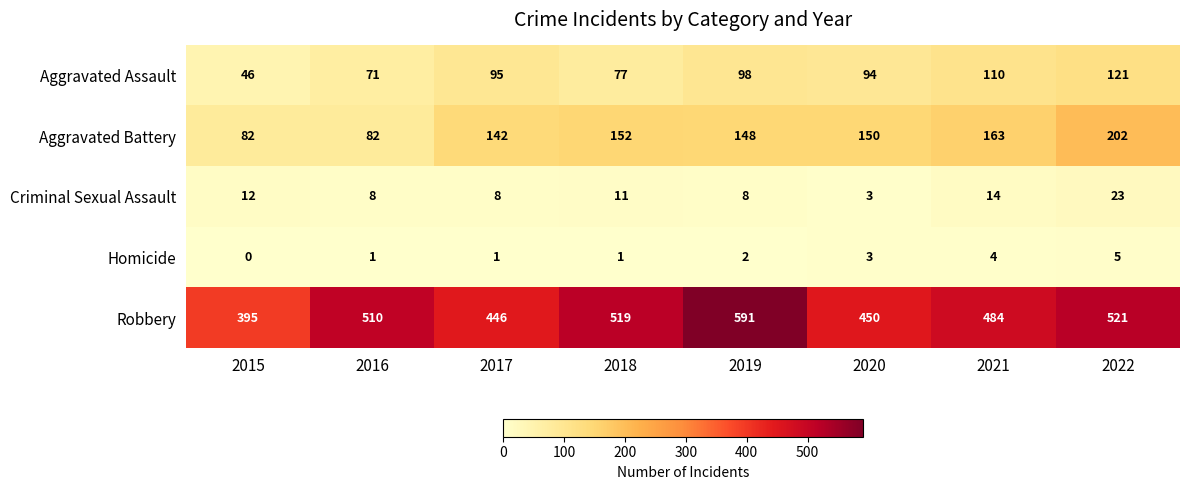

What is the average value of the Criminal Sexual Assault series?

11